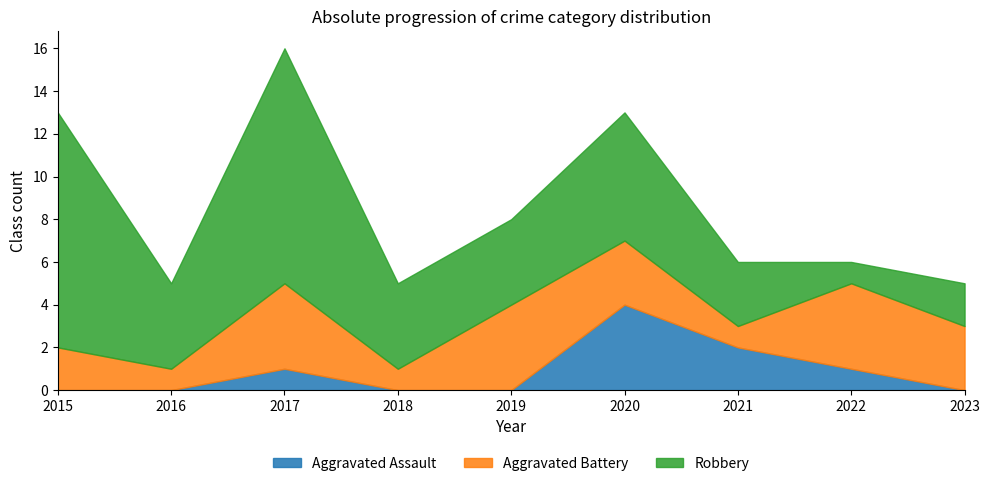

At which category does Aggravated Battery reach its first local valley?

2016